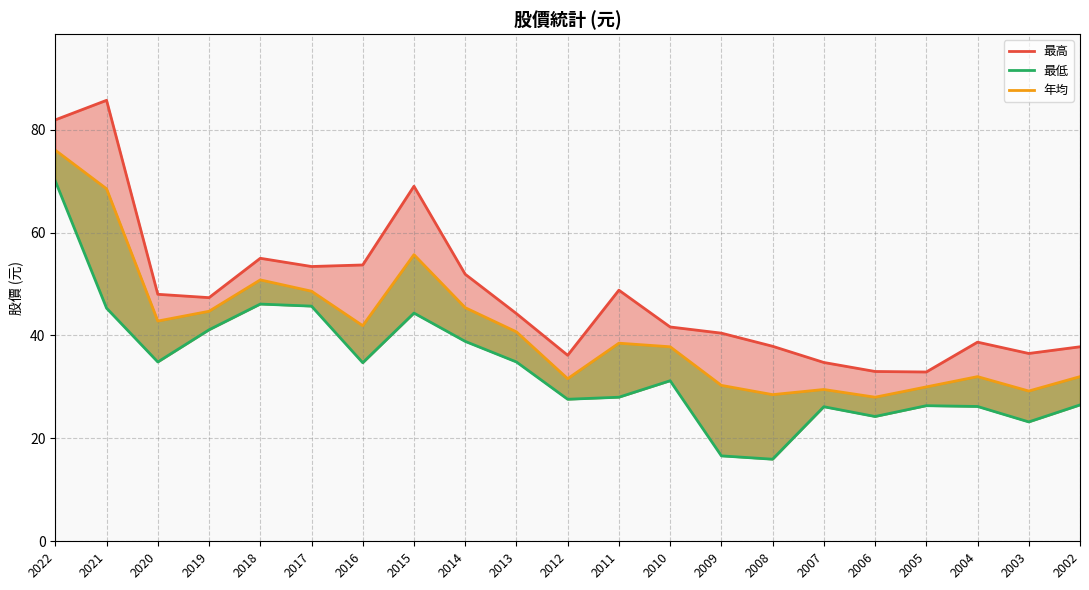

What is the difference between the highest and lowest values at 2011?

20.8